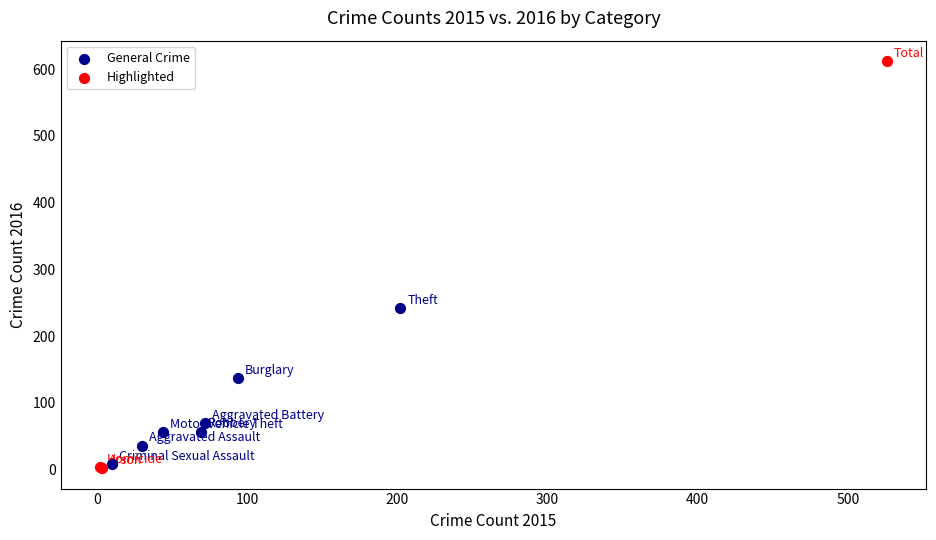

What are all the series names shown in the legend?

General Crime, Highlighted